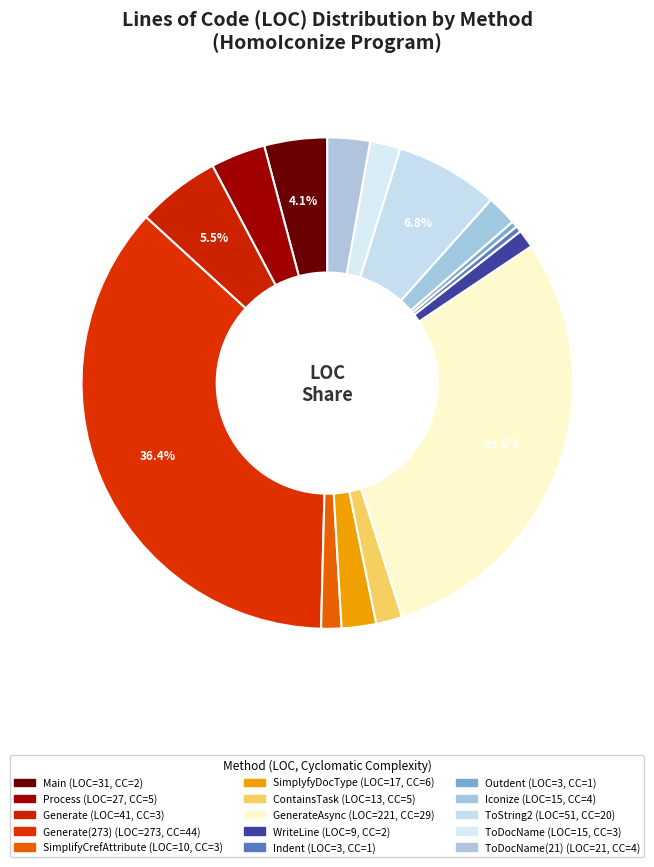

Which slice is the smallest?

Indent